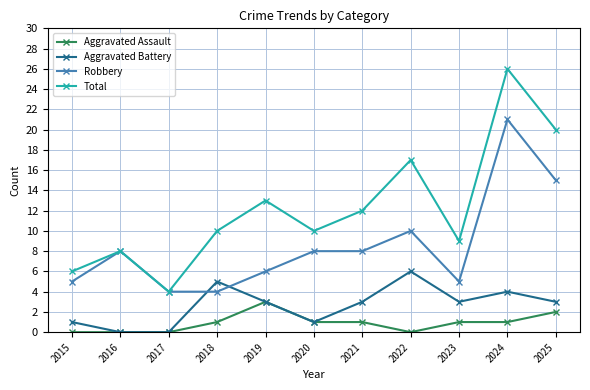

True or false: Total and Aggravated Assault cross at least once.

False